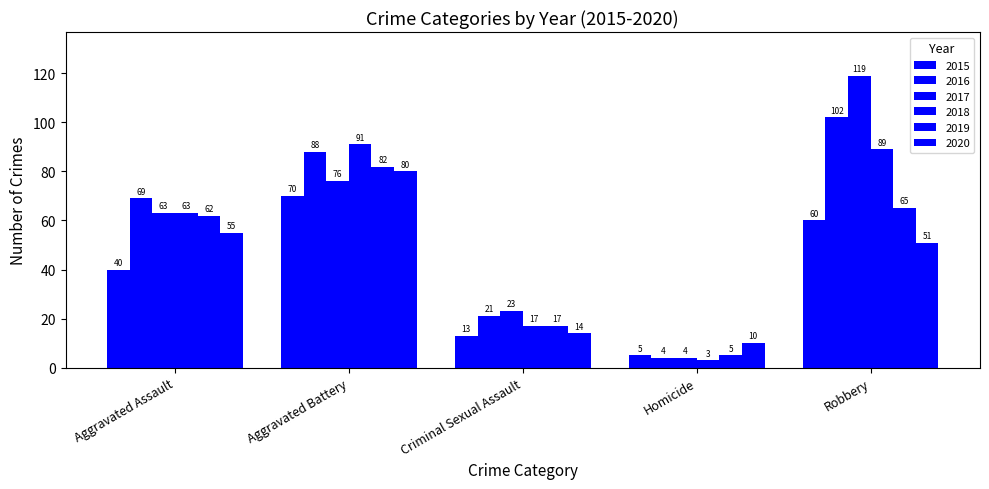

How many 2017 values are between 23 and 76?

3